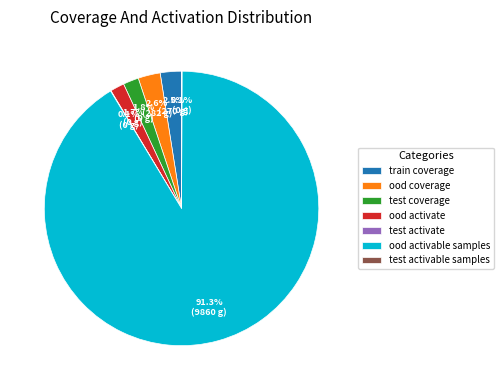

What is the largest slice in the pie chart?

ood activable samples